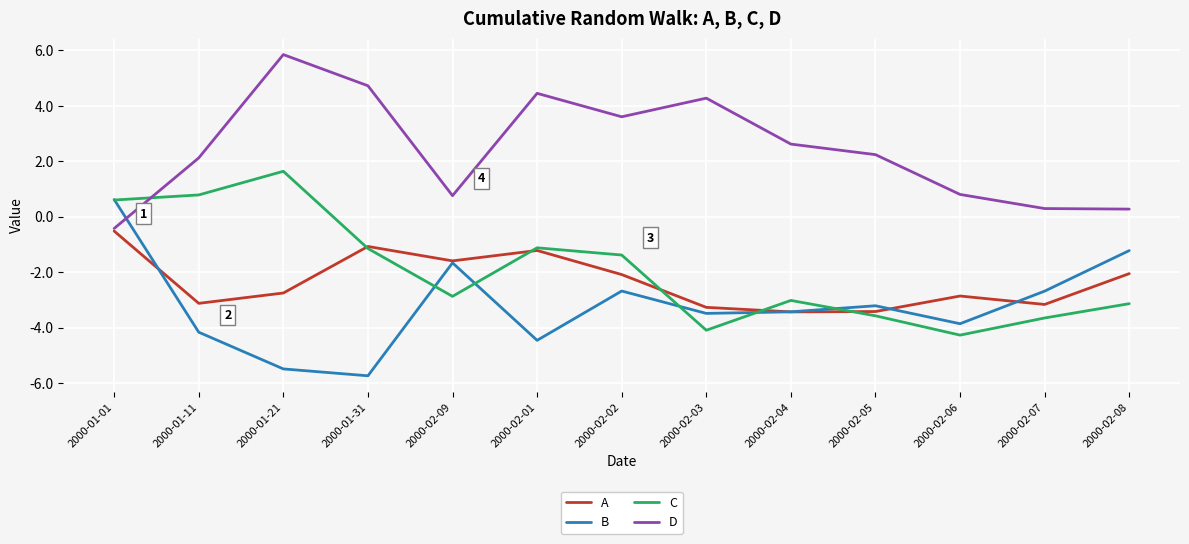

True or false: A and C cross at least once.

True